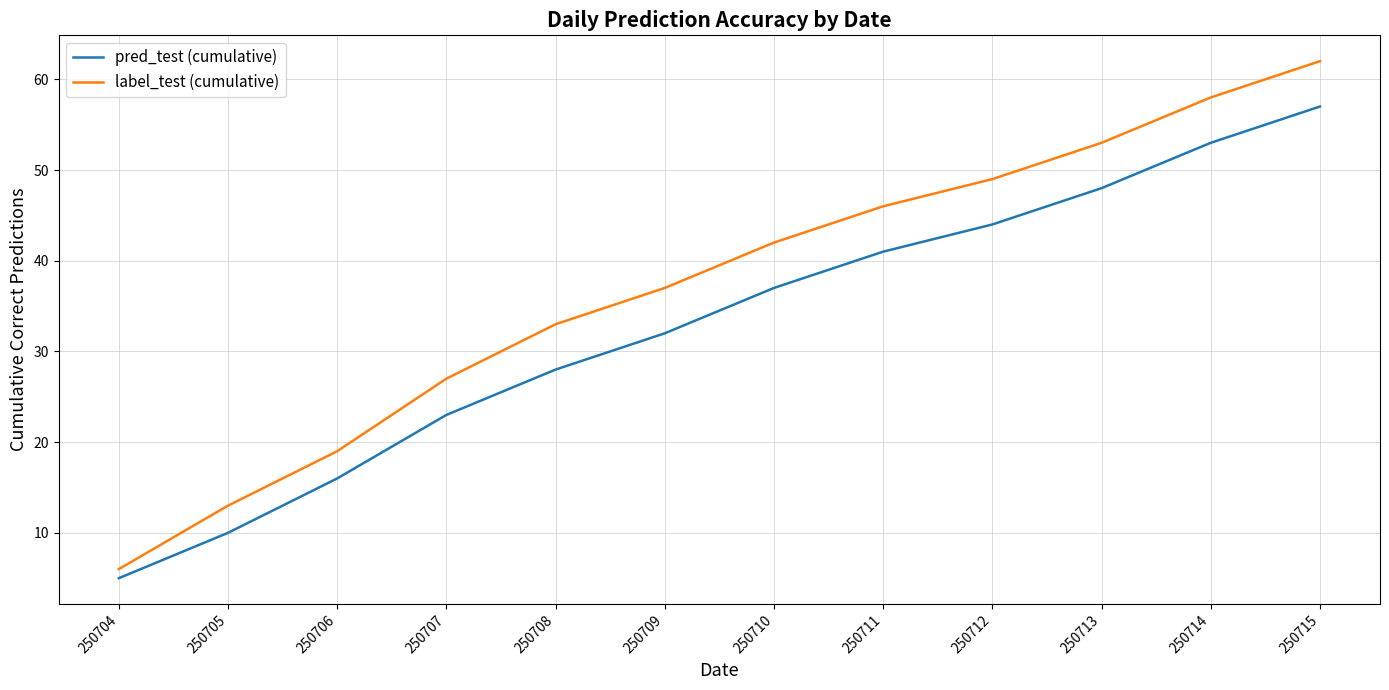

What is the difference between the second highest and minimum values in the pred_test (cumulative) series?

48